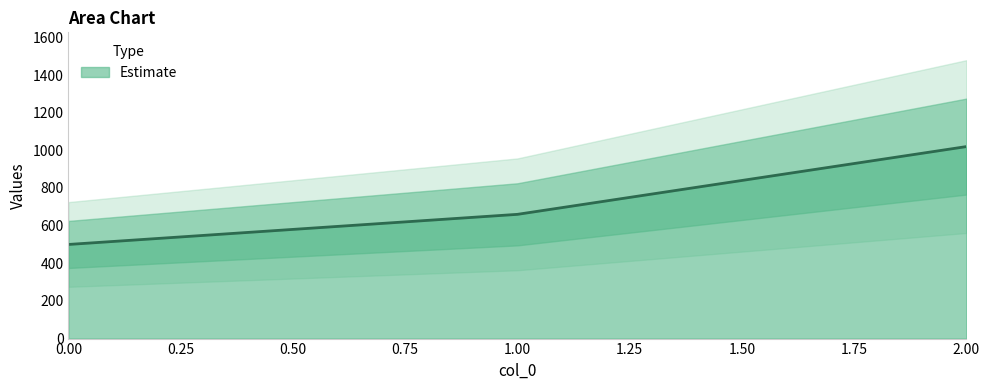

Is it true that Estimate equals 500 at 0.00?

True